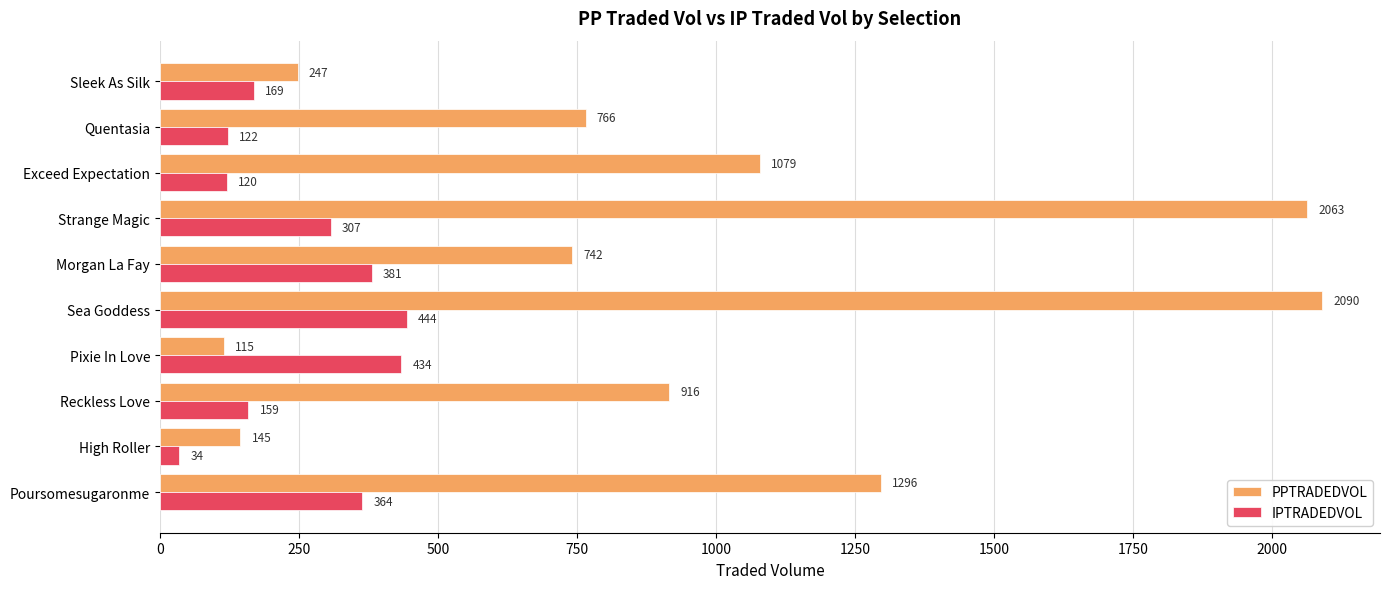

Between Quentasia and Poursomesugaronme, which series saw the biggest shift?

PPTRADEDVOL